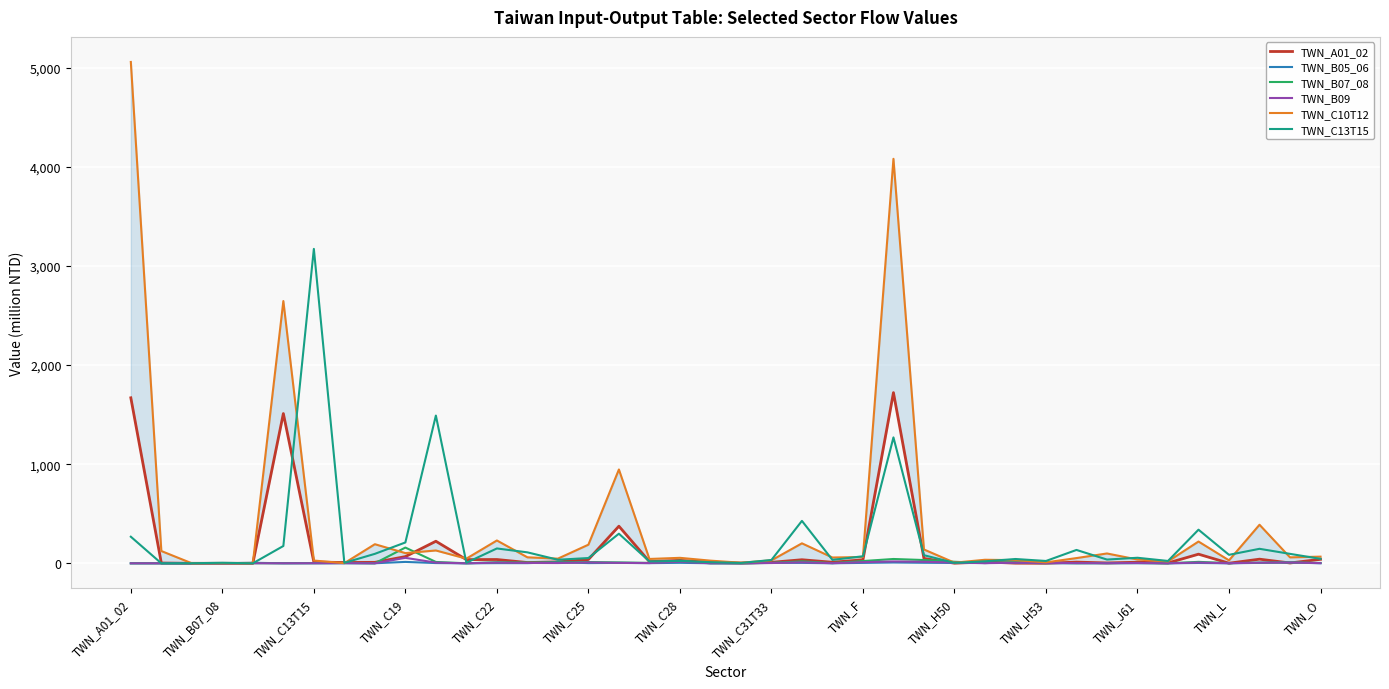

How many data points does each series have?

40